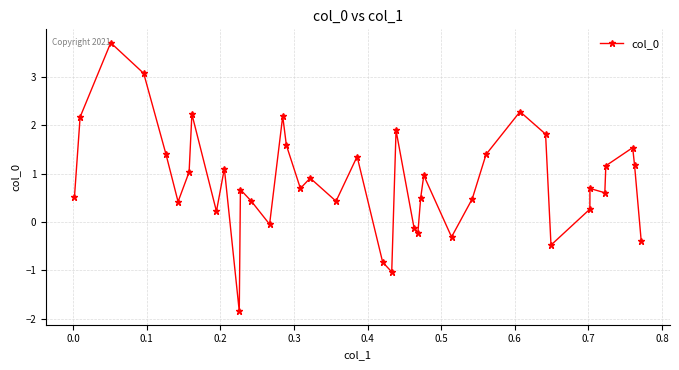

What is the maximum value shown in the chart?

3.7